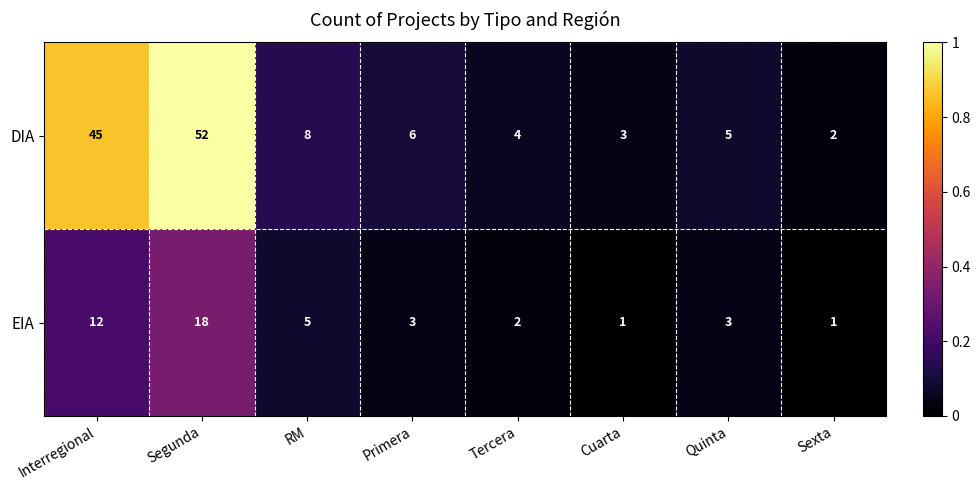

Where does the DIA series first go above 6?

Interregional